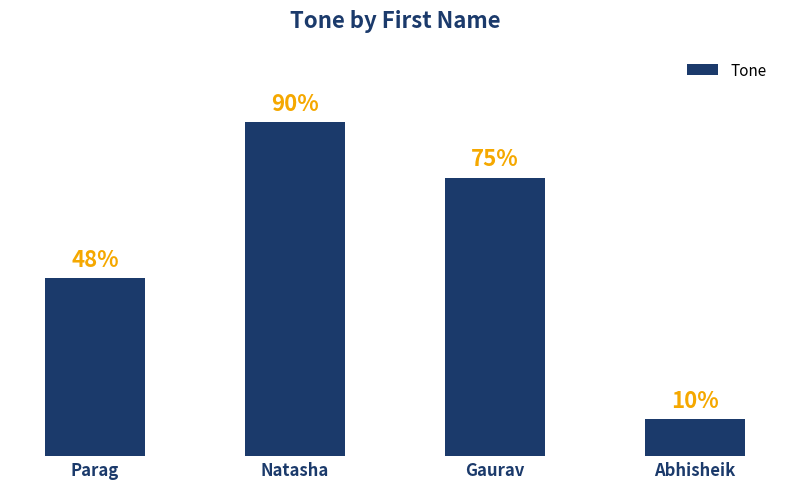

Which label corresponds to the largest value in the chart?

Natasha